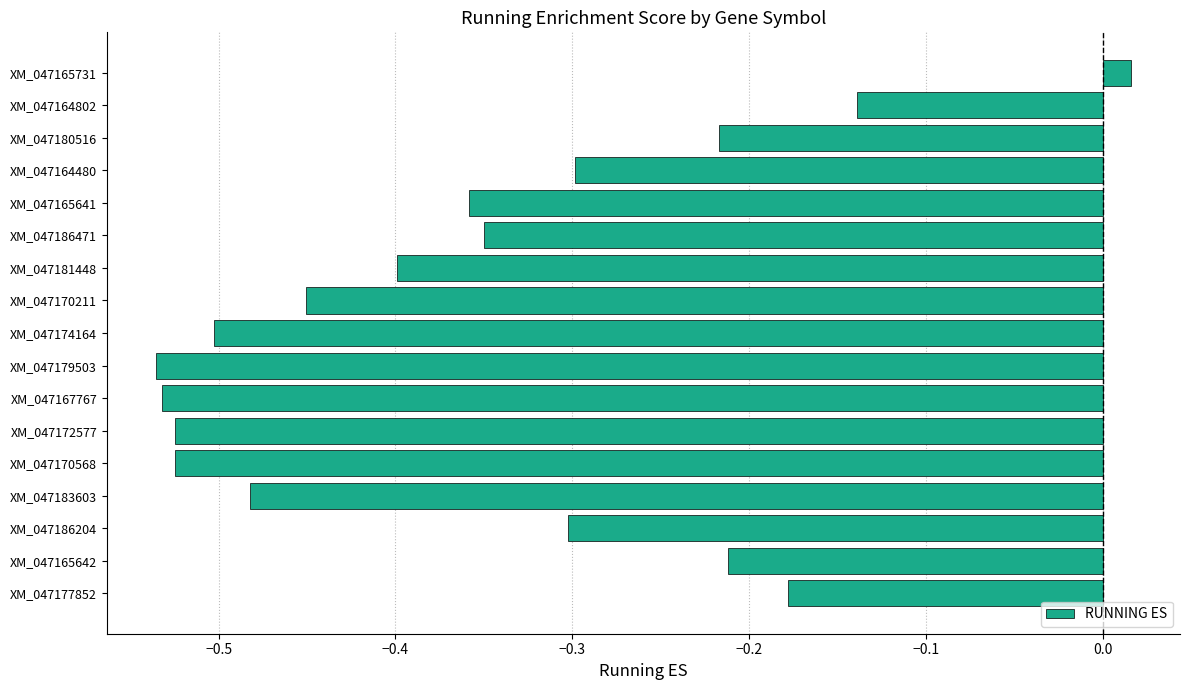

What is the change in value from XM_047172577 to XM_047186471?

+0.2